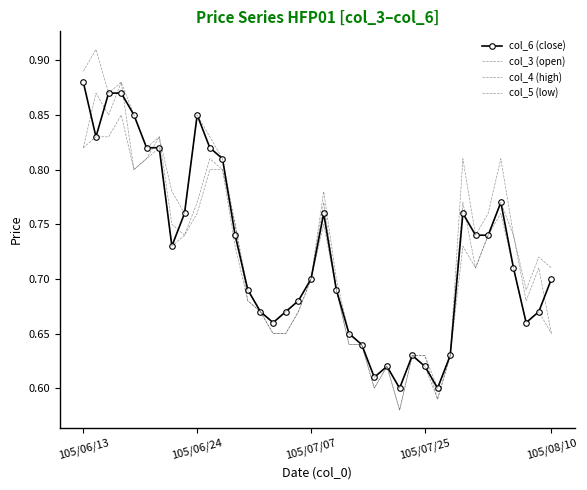

Reading left to right, list all the values displayed in this chart.

col_6 (close): 0.9	0.8	0.9	0.9	0.8	0.8	0.8	0.7	0.8	0.8	0.8	0.8	0.7	0.7	0.7	0.7	0.7	0.7	0.7	0.8	0.7	0.7	0.6	0.6	0.6	0.6	0.6	0.6	0.6	0.6	0.8	0.7	0.7	0.8	0.7	0.7	0.7	0.7
col_3 (open): 0.8	0.9	0.8	0.9	0.8	0.8	0.8	0.8	0.7	0.8	0.8	0.8	0.8	0.7	0.7	0.7	0.7	0.7	0.7	0.8	0.7	0.6	0.6	0.6	0.6	0.6	0.6	0.6	0.6	0.6	0.8	0.7	0.7	0.8	0.7	0.7	0.7	0.7
col_4 (high): 0.9	0.9	0.9	0.9	0.8	0.8	0.8	0.8	0.8	0.8	0.8	0.8	0.8	0.7	0.7	0.7	0.7	0.7	0.7	0.8	0.7	0.7	0.6	0.6	0.6	0.6	0.6	0.6	0.6	0.6	0.8	0.7	0.8	0.8	0.7	0.7	0.7	0.7
col_5 (low): 0.8	0.8	0.8	0.8	0.8	0.8	0.8	0.7	0.7	0.8	0.8	0.8	0.7	0.7	0.7	0.7	0.7	0.7	0.7	0.8	0.7	0.6	0.6	0.6	0.6	0.6	0.6	0.6	0.6	0.6	0.7	0.7	0.7	0.8	0.7	0.7	0.7	0.7